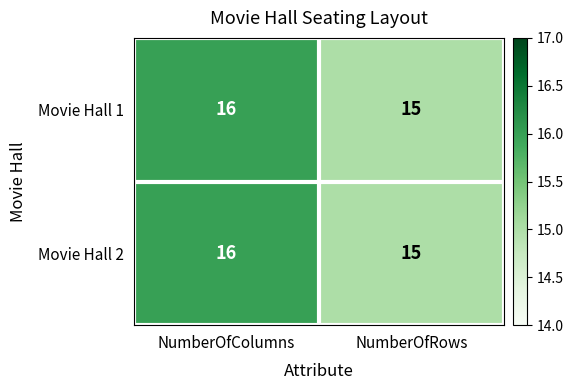

At which category is the sum across all series the highest?

NumberOfColumns